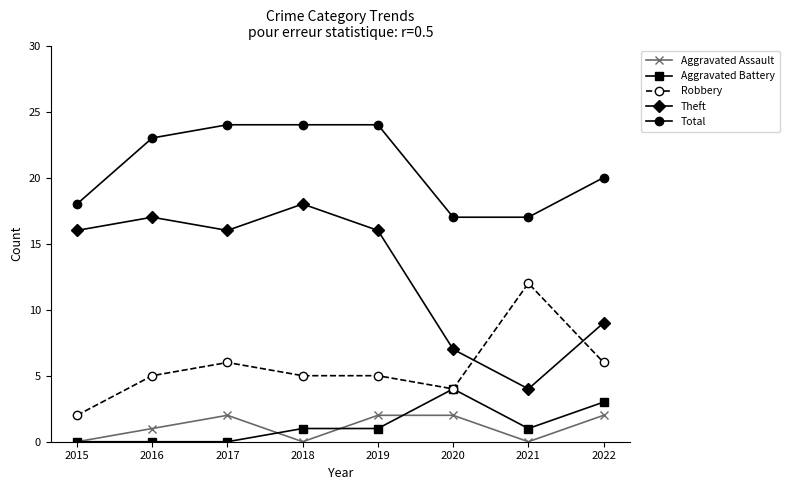

What is the maximum value shown in the chart?

24